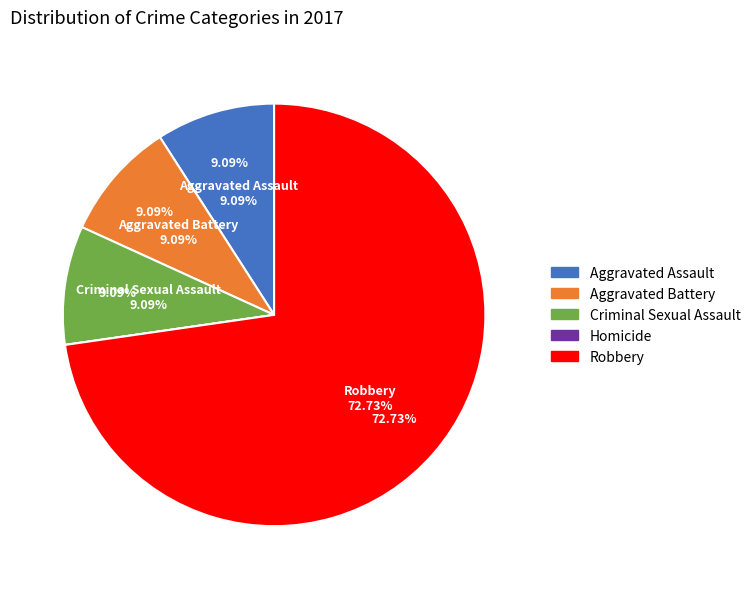

To the nearest percent, what portion does Aggravated Assault represent?

9%